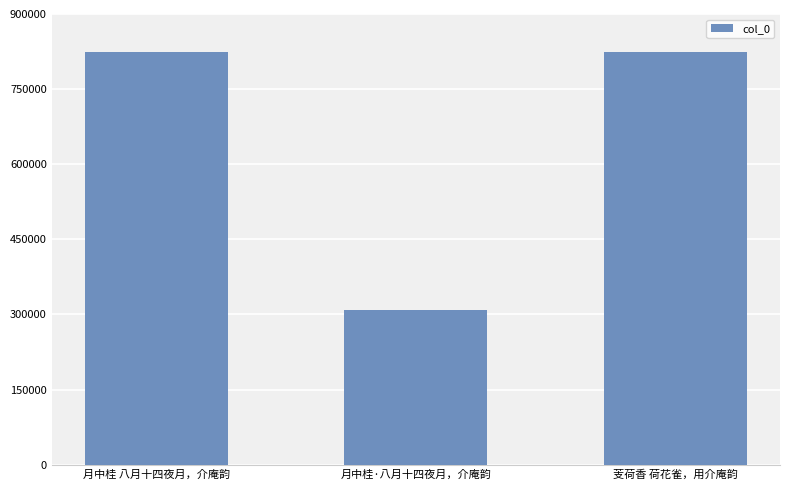

How many categories are shown in the chart?

3